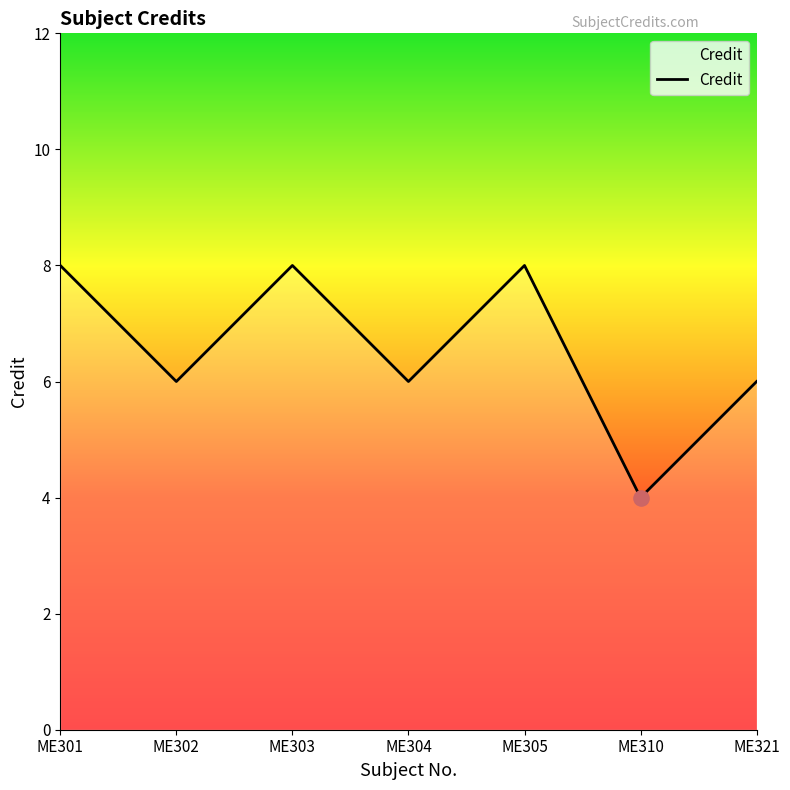

Which has a higher value, ME303 or ME321?

ME303